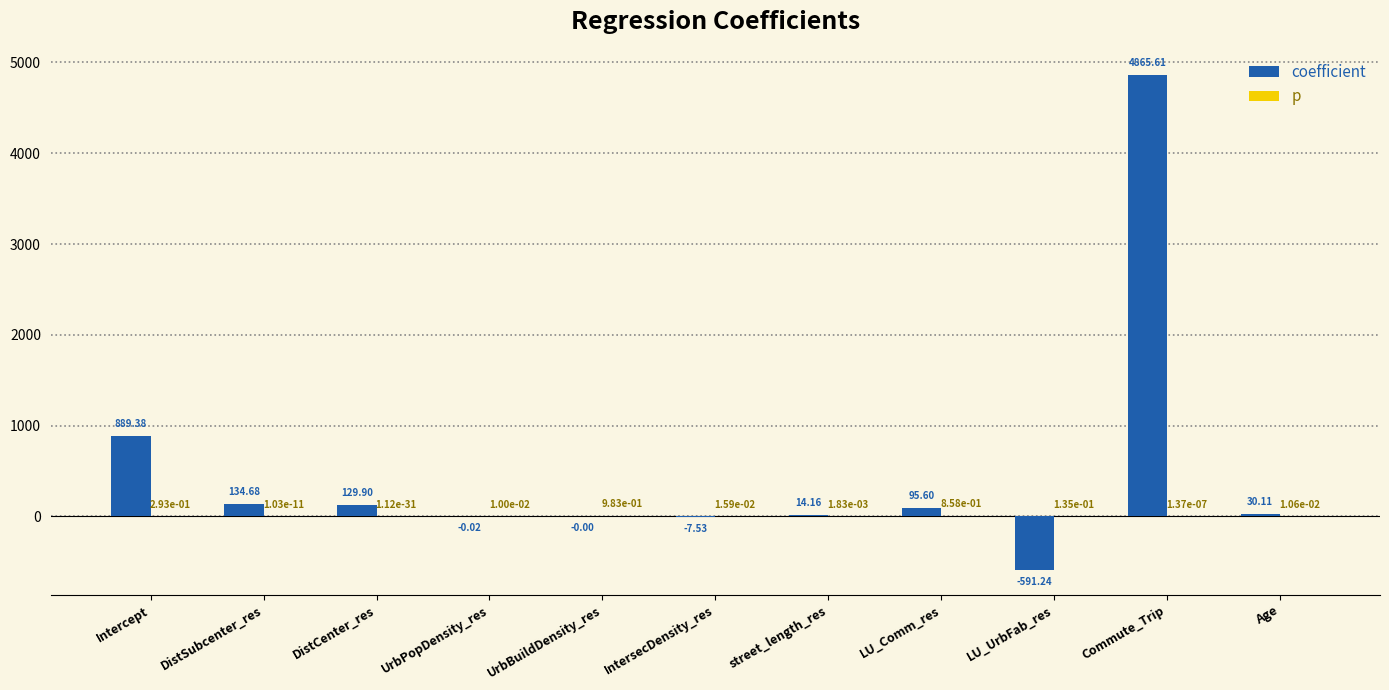

Between DistSubcenter_res and IntersecDensity_res, which series saw the biggest shift?

coefficient